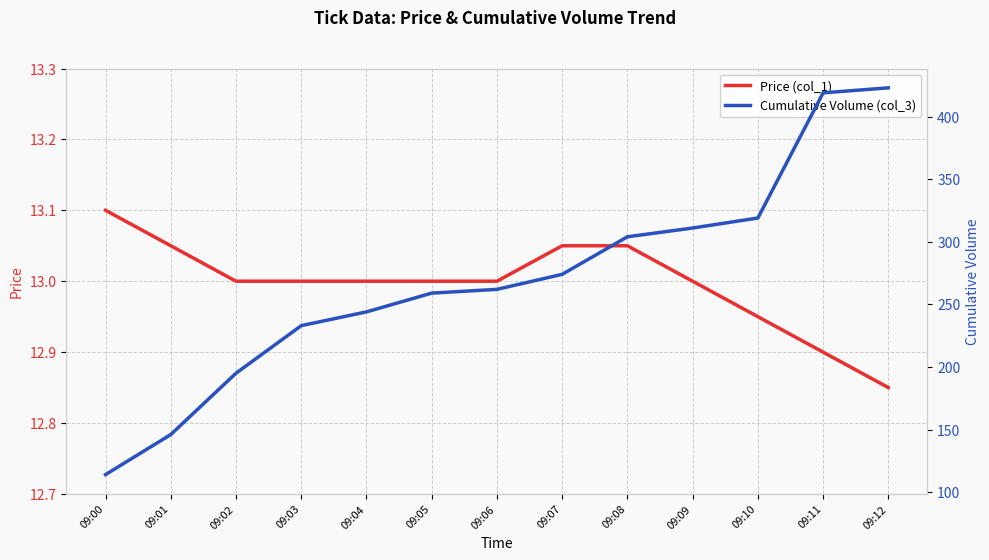

Rank the series by their maximum value, from highest to lowest.

Cumulative Volume (col_3), Price (col_1)